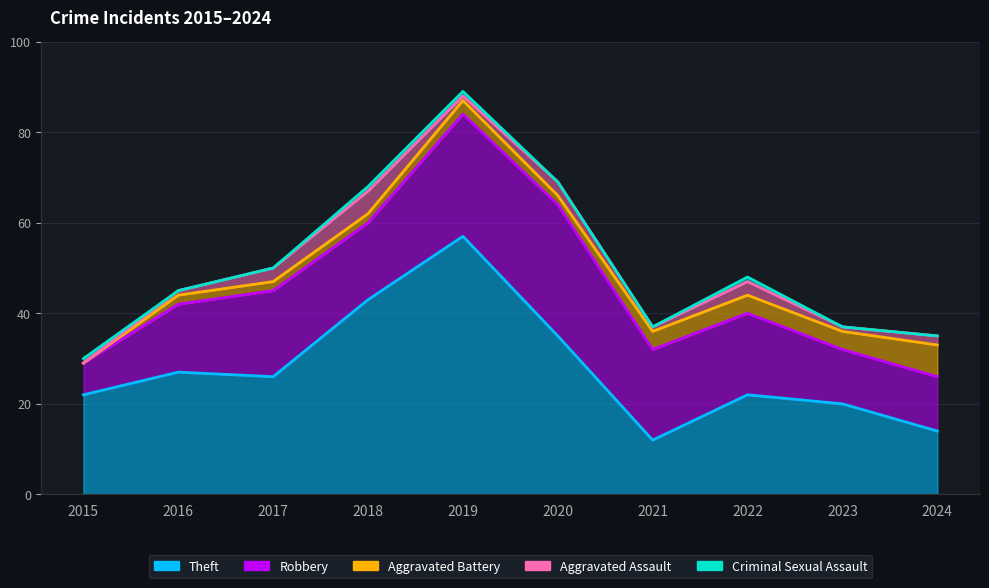

What are all the series names shown in the legend?

Theft, Robbery, Aggravated Battery, Aggravated Assault, Criminal Sexual Assault